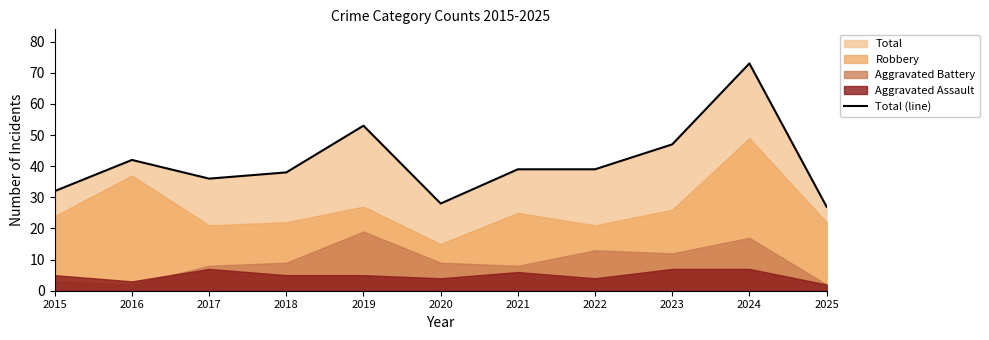

True or false: the data shows 38 at 2020.

False